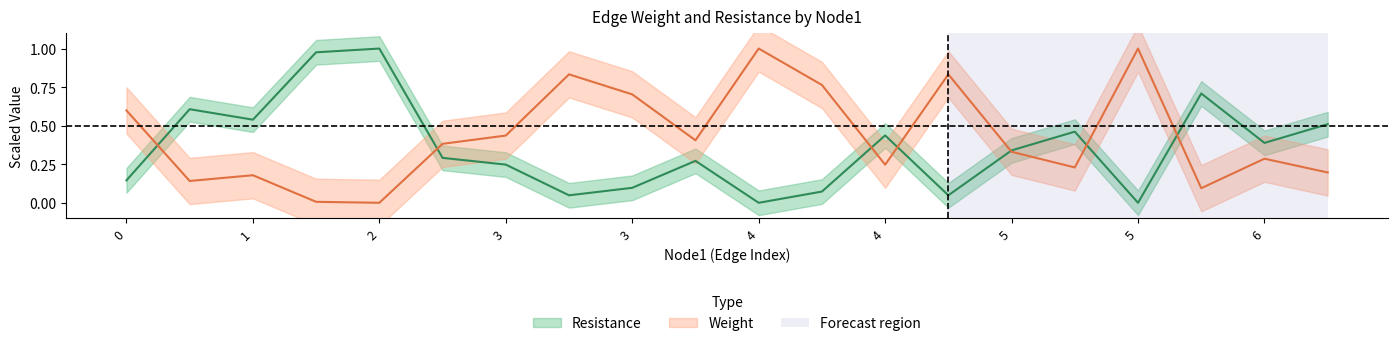

Between 18 and 5, which is larger?

5